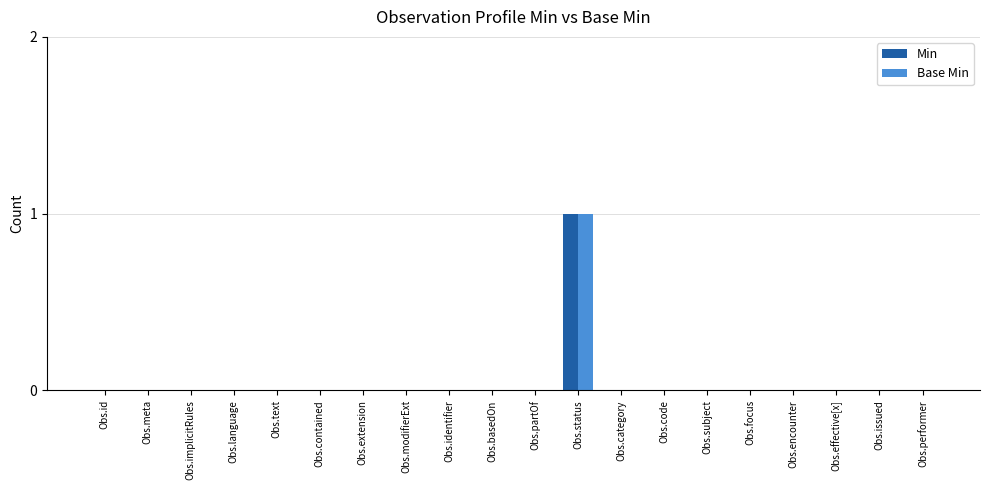

Which category has the highest value in the Base Min series?

Obs.status